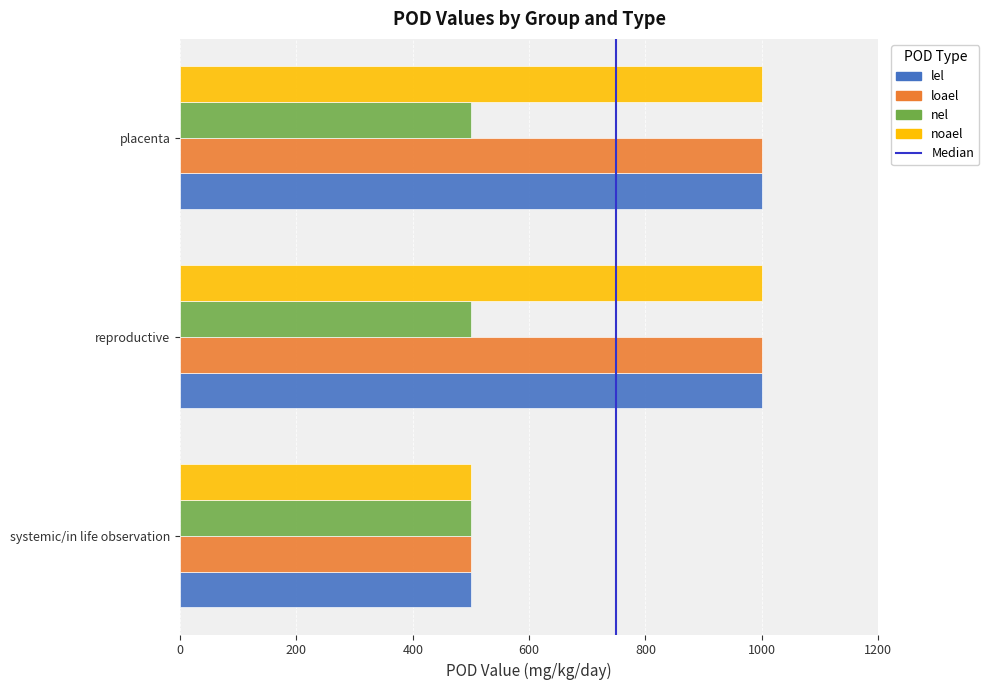

What is the difference between the highest and lowest values at placenta?

500